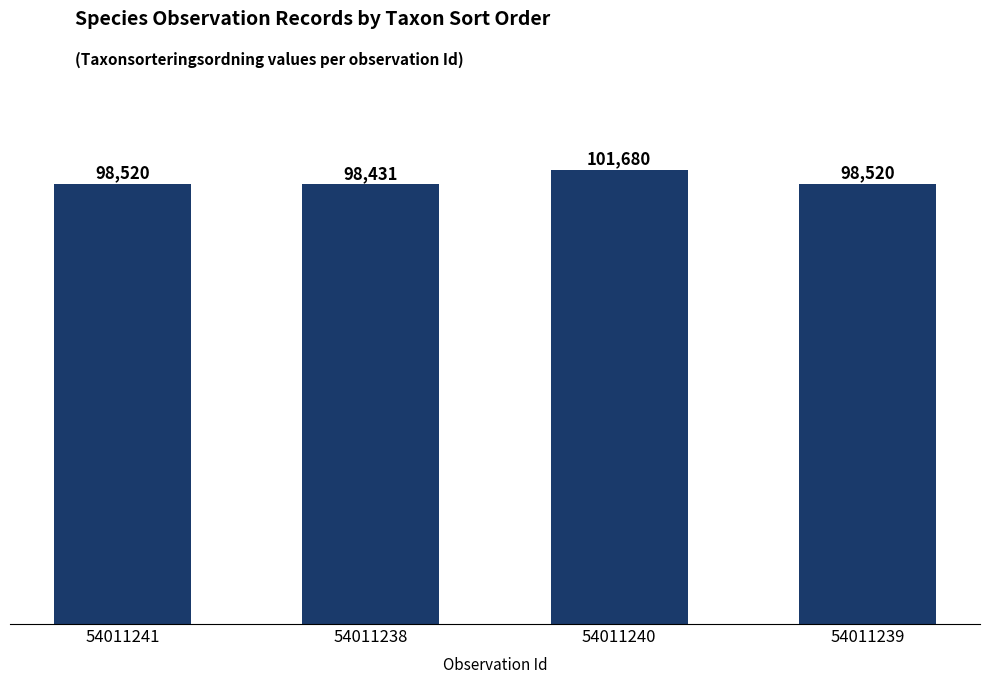

The chart shows a value of 98431 at 54011238. True or false?

True